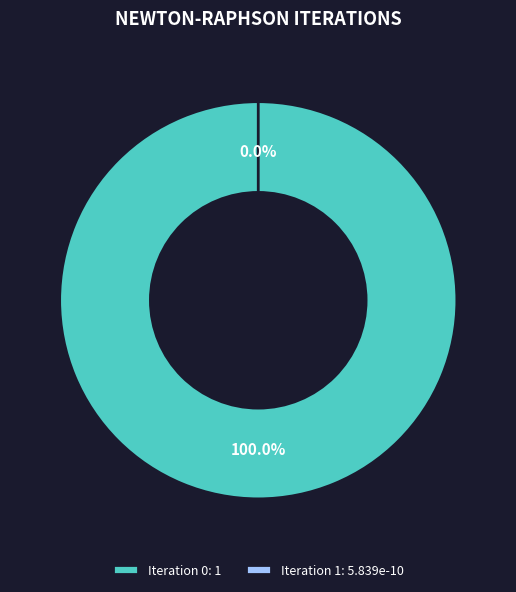

How many slices are in this pie chart?

2